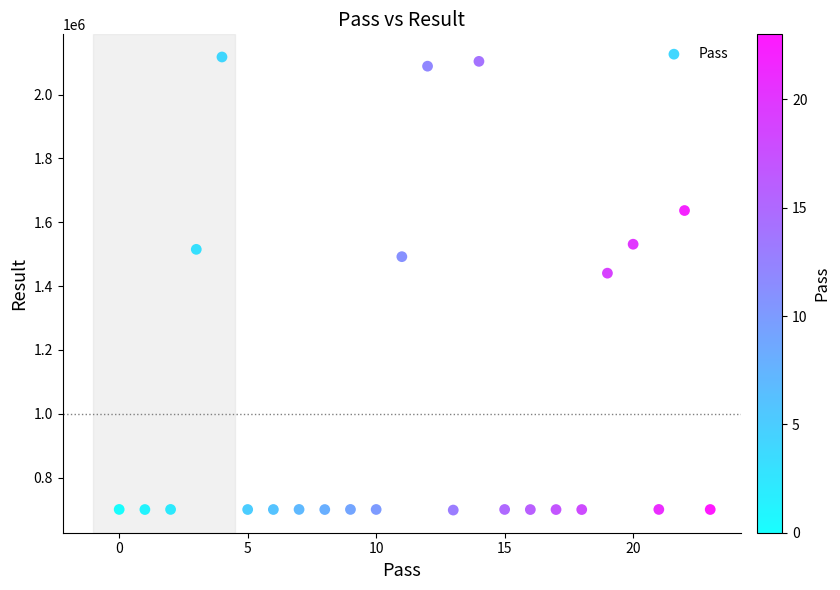

What is the range of X values (max minus min)?

23